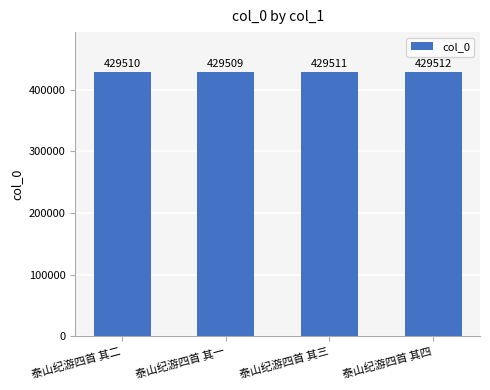

What is the label of the 4th bar from the left?

泰山纪游四首 其四